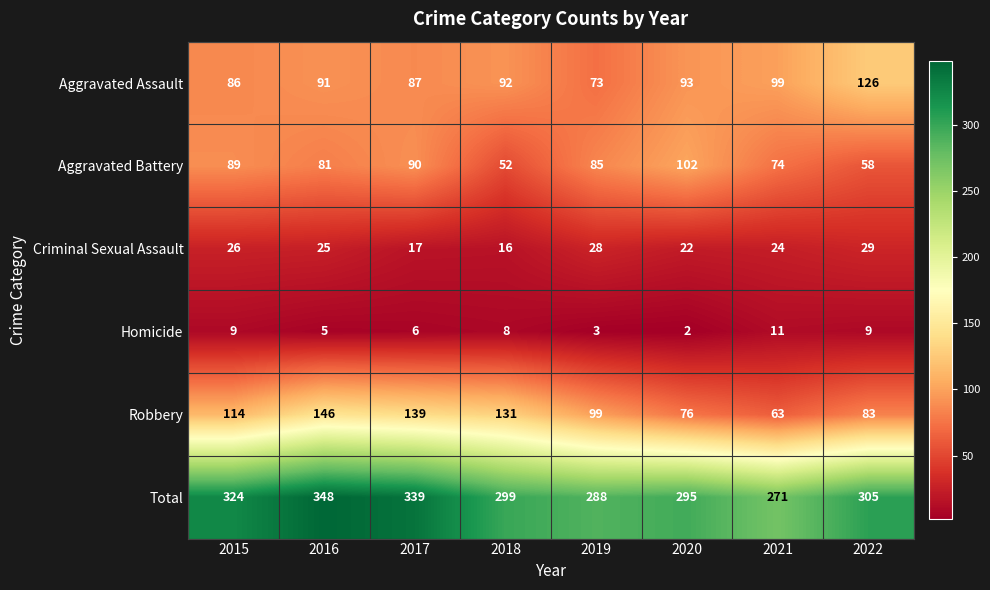

The Criminal Sexual Assault series shows 26 at 2015. True or false?

True